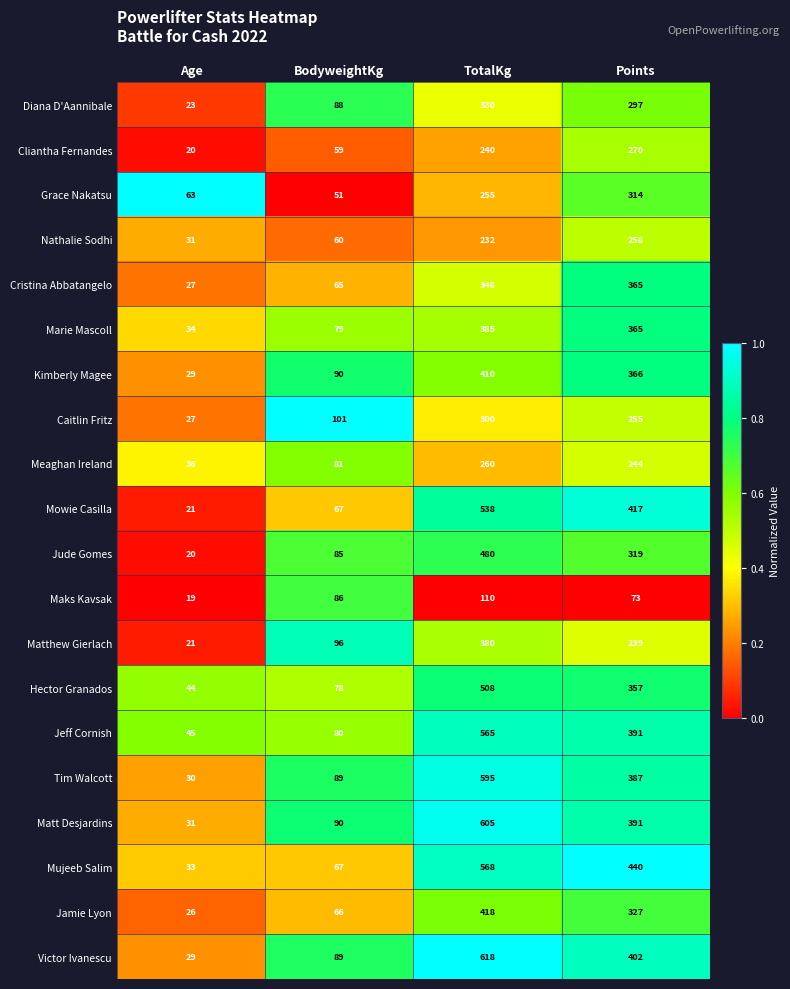

The value of Matthew Gierlach at BodyweightKg is 96. True or false?

True